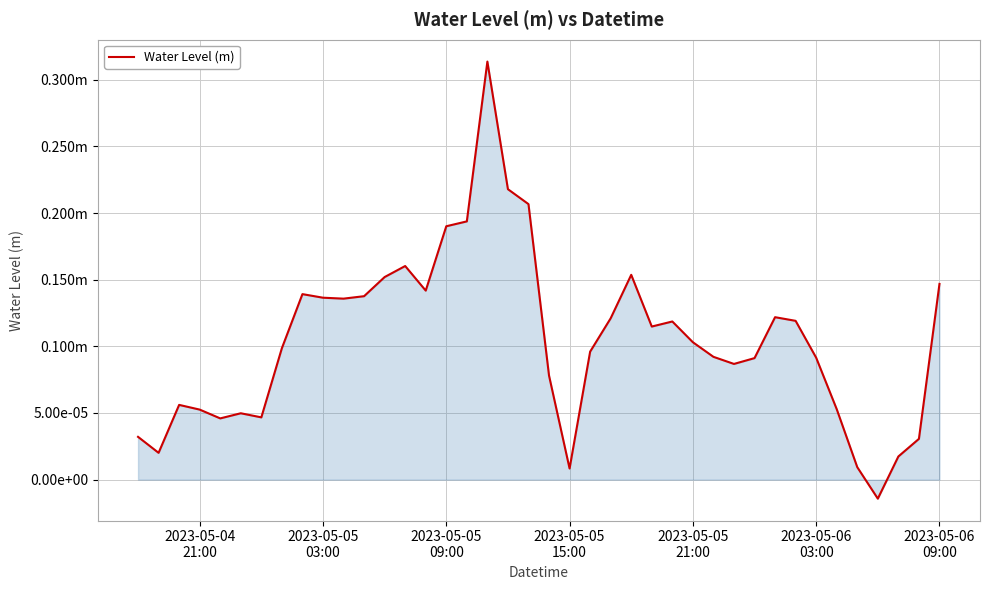

Does the chart display data point markers on the line(s)?

No